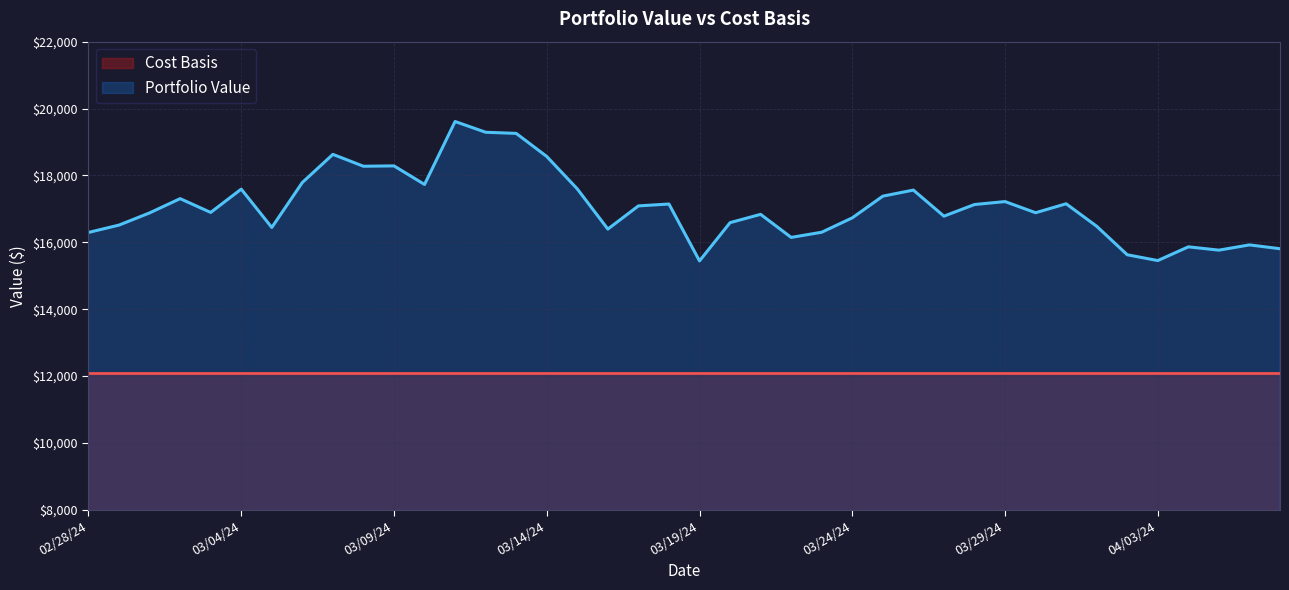

List the series in order of their peak value, lowest first.

Cost Basis, Portfolio Value